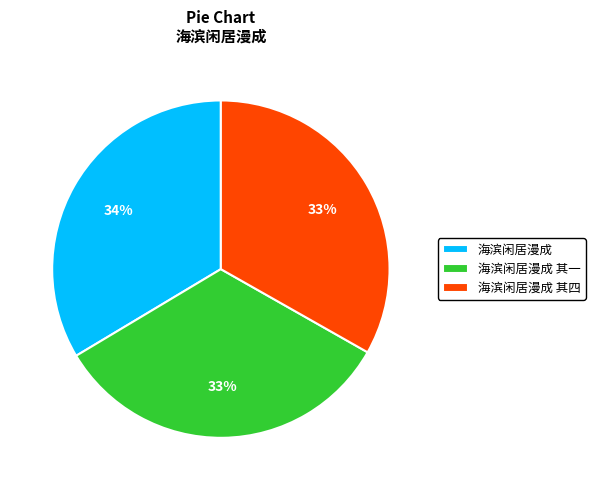

What is the ratio of the value at 海滨闲居漫成 to the value at 海滨闲居漫成 其四?

1.0